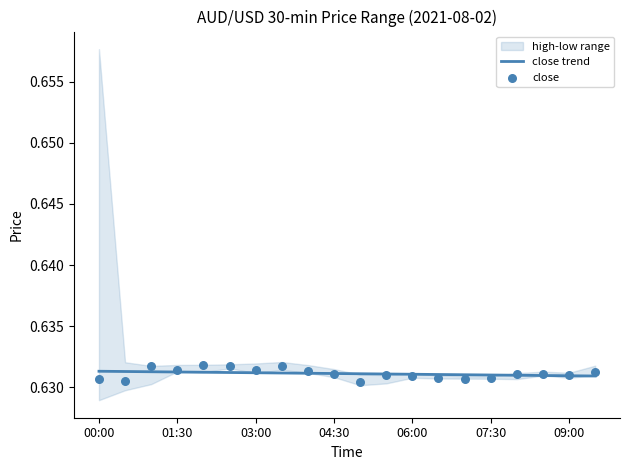

The close trend series shows 0.2 at 04:30. True or false?

False